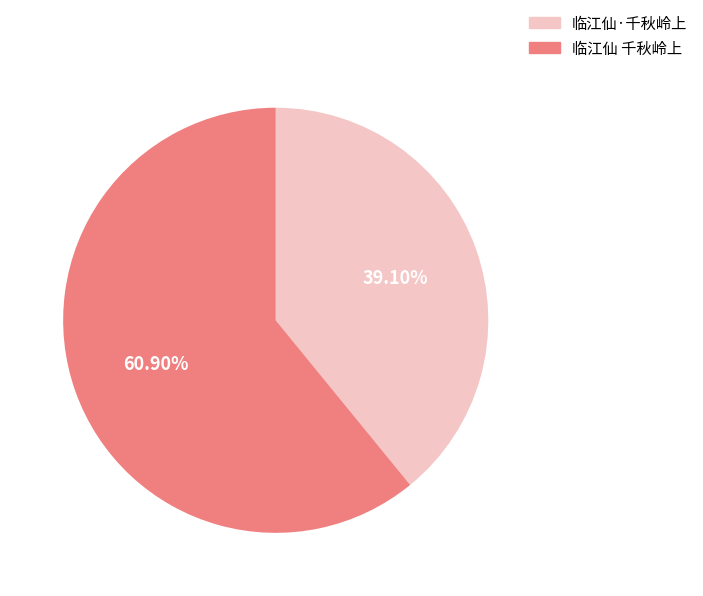

Does any single category account for the majority?

Yes